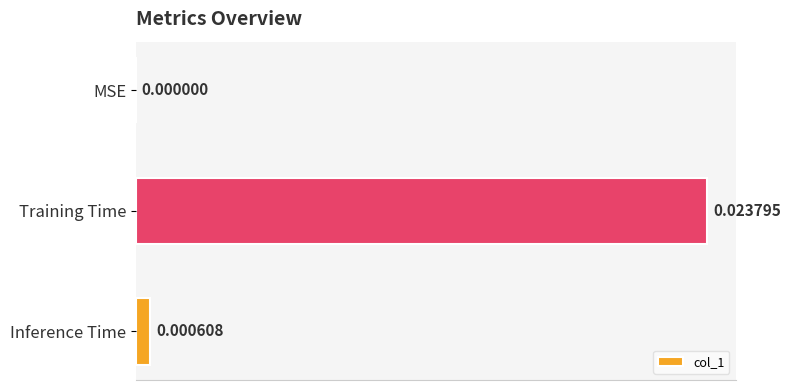

Between Training Time and Inference Time, which is larger?

Training Time